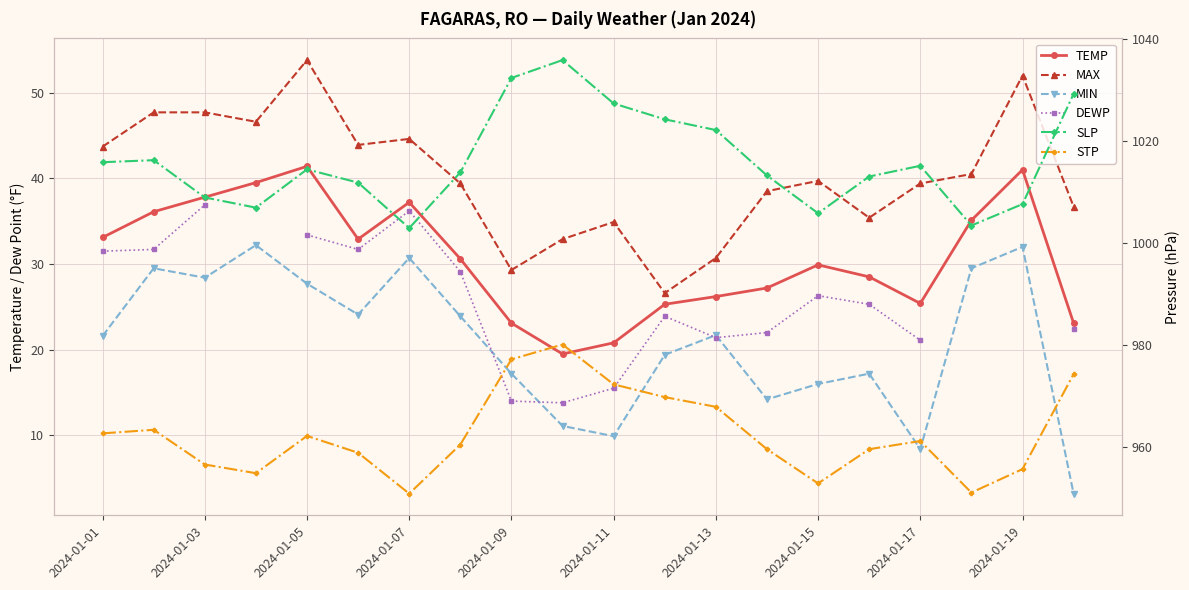

True or false: DEWP and TEMP intersect in this chart.

False